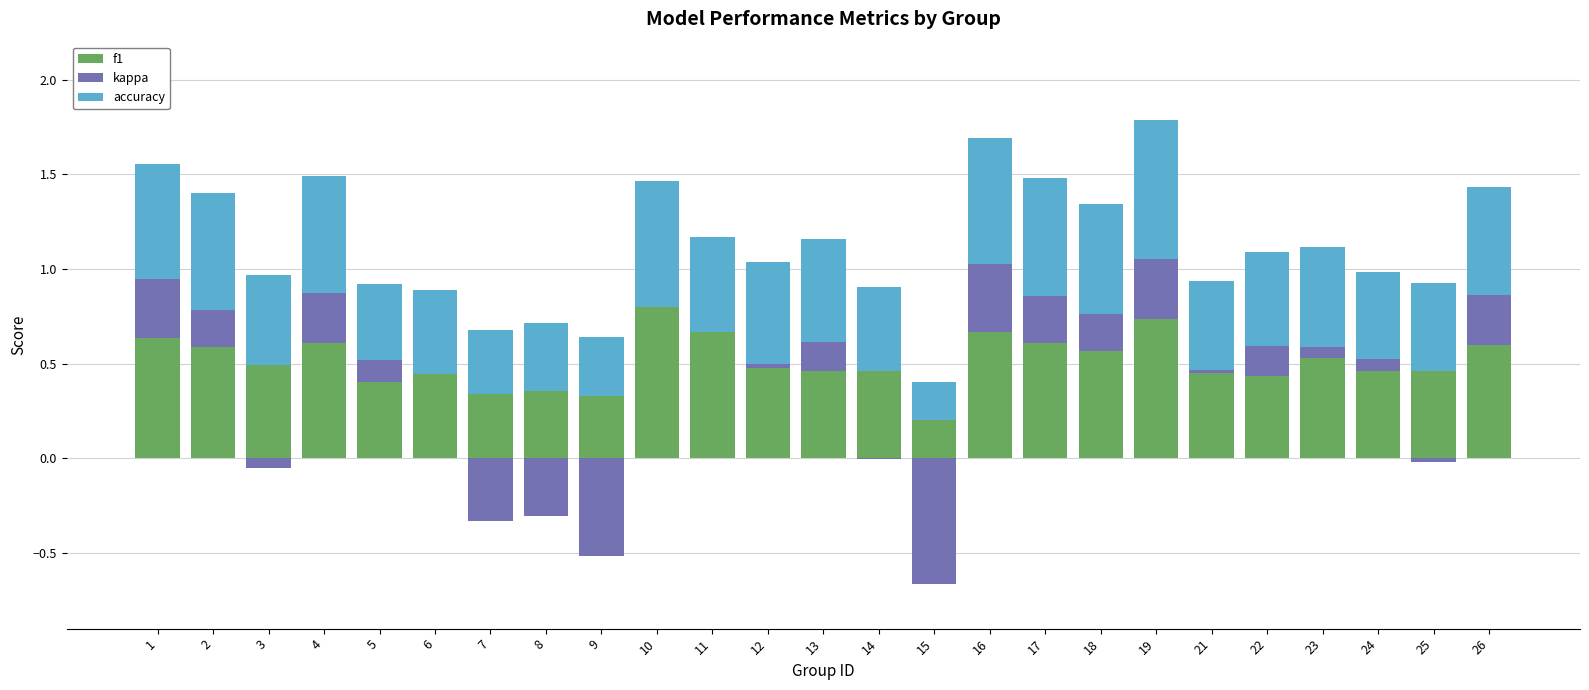

Rank the categories by f1 value from lowest to highest.

15, 9, 7, 8, 5, 22, 6, 21, 14, 13, 24, 25, 12, 3, 23, 18, 2, 26, 17, 4, 1, 11, 16, 19, 10